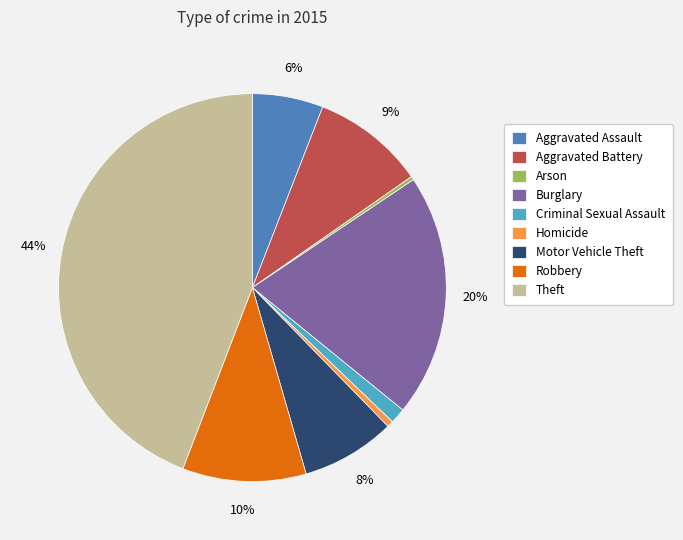

Do Arson and Motor Vehicle Theft together represent more than half of the pie?

No